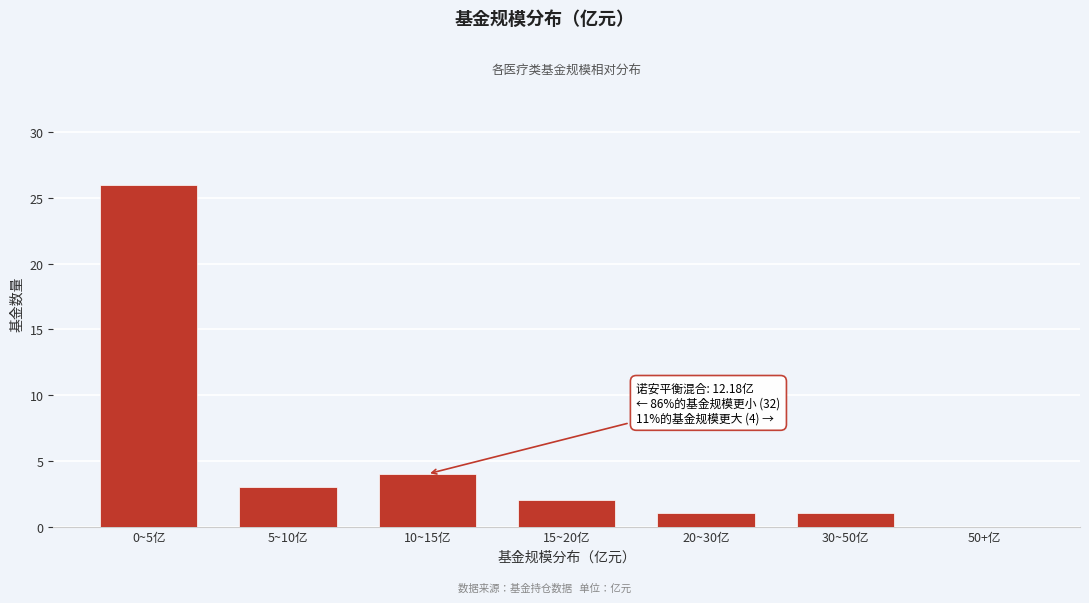

Reading left to right, list all the values displayed in this chart.

0~5亿=26	5~10亿=3	10~15亿=4	15~20亿=2	20~30亿=1	30~50亿=1	50+亿=0